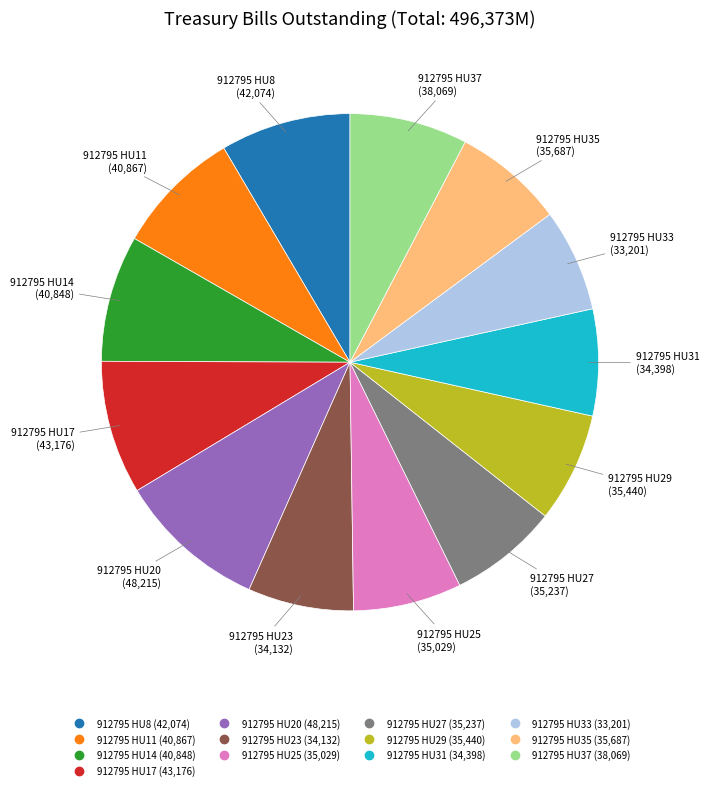

What is the ratio of the value at 912795 HU31 to the value at 912795 HU8?

0.8